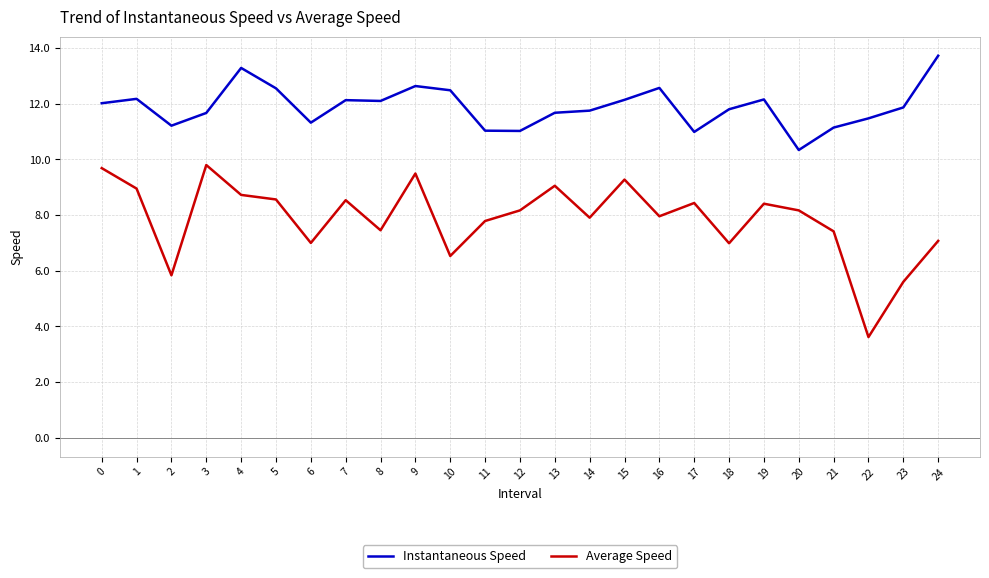

Which label corresponds to the smallest value in the chart?

22